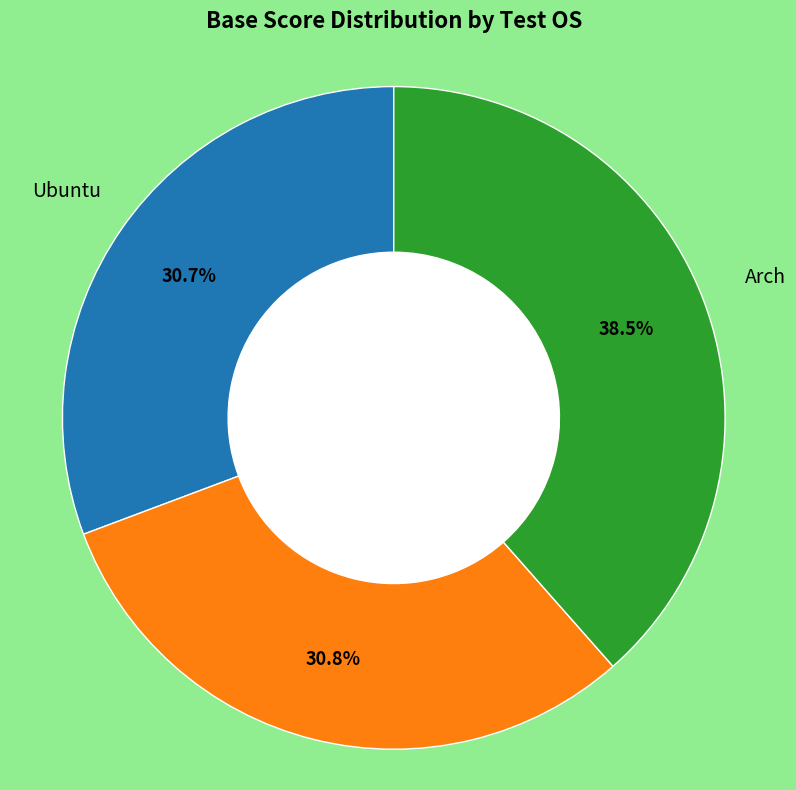

Does any single category account for the majority?

No